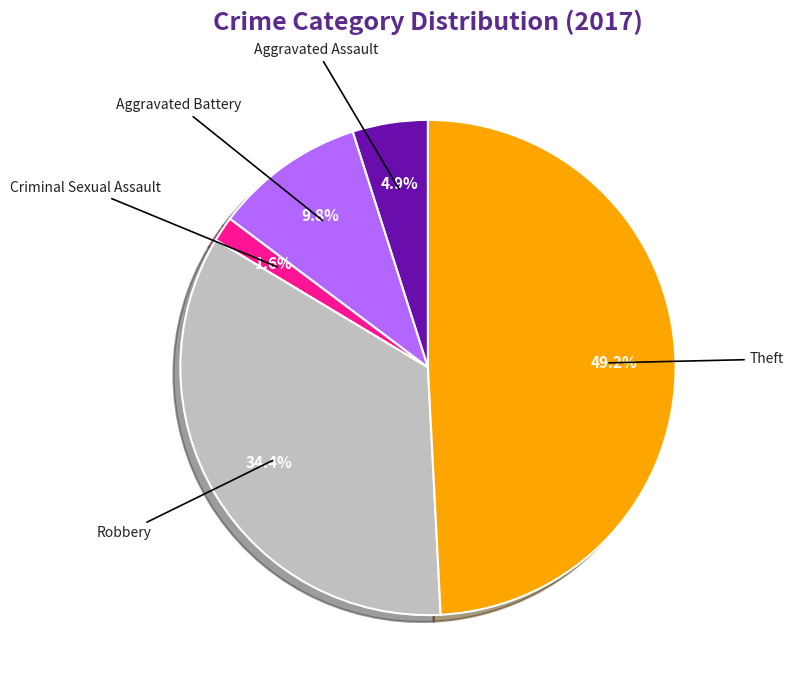

Is there any slice that represents more than half of the pie?

No